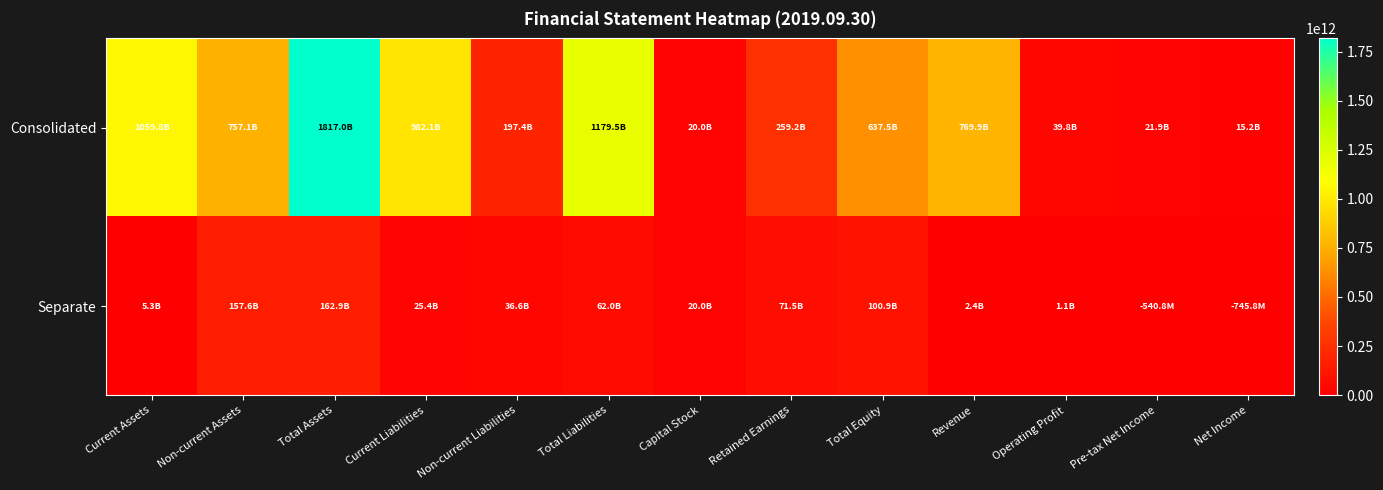

Between Total Equity and Revenue, which series saw the biggest shift?

Consolidated